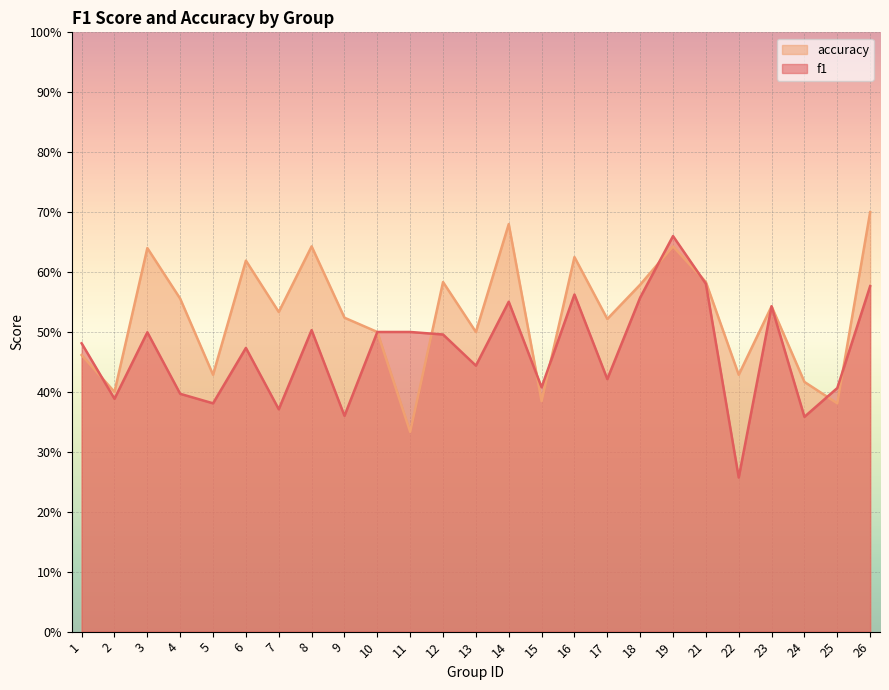

What is the difference between the maximum and minimum values in the f1 series?

0.4